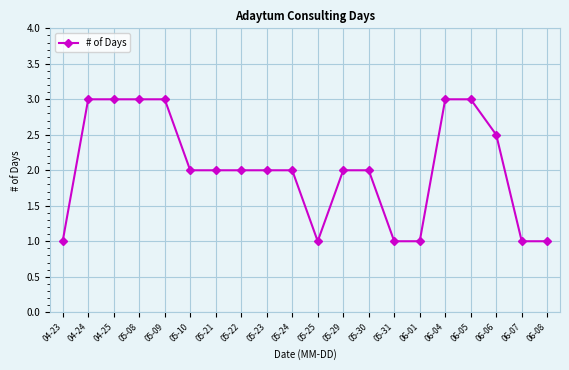

What is the difference between the maximum and minimum values?

2.0